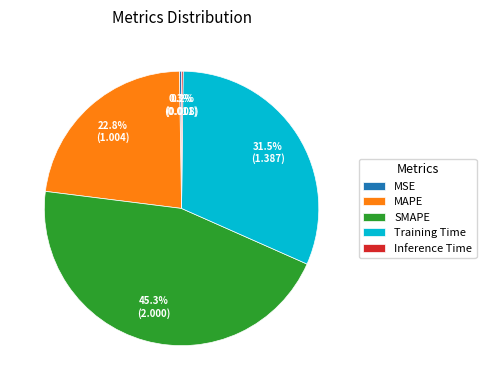

To the nearest percent, what is the average slice percentage?

20%